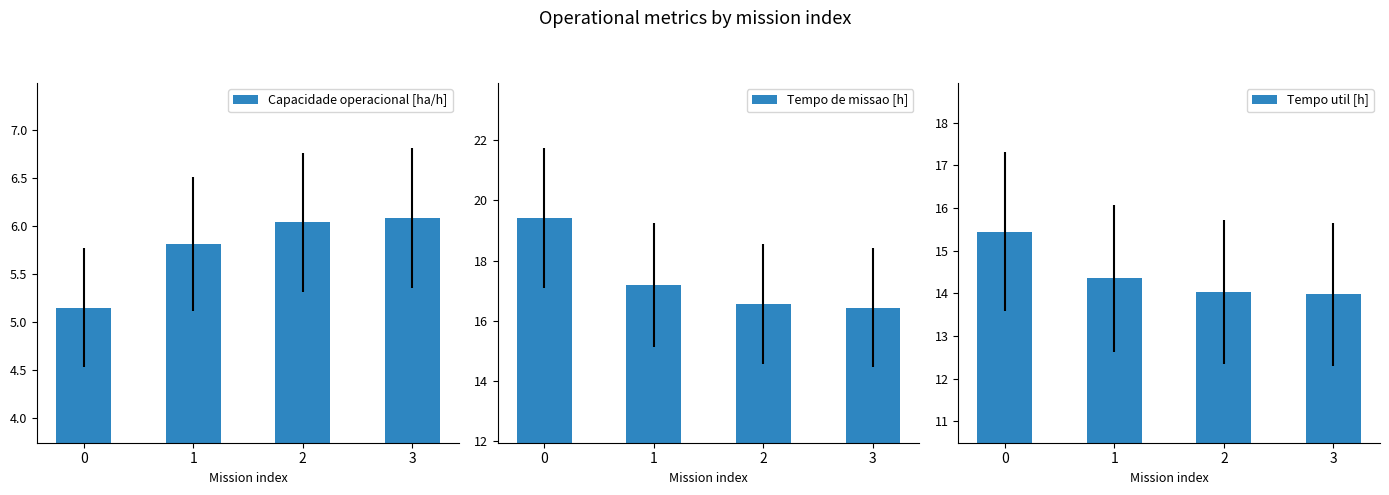

What is the difference between the Tempo util [h] values at 2 and 1?

0.3